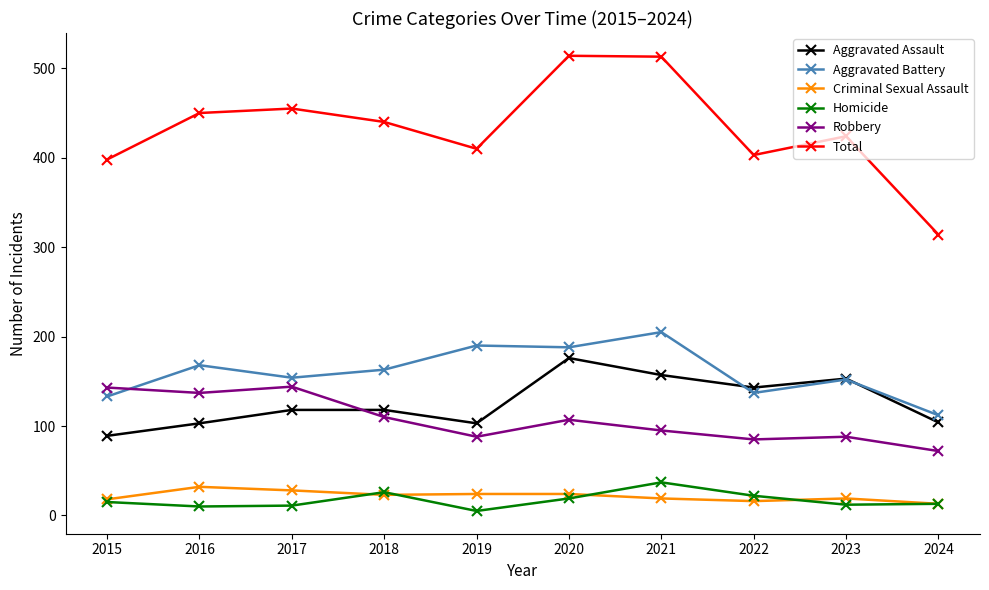

What is the maximum value shown in the chart?

514